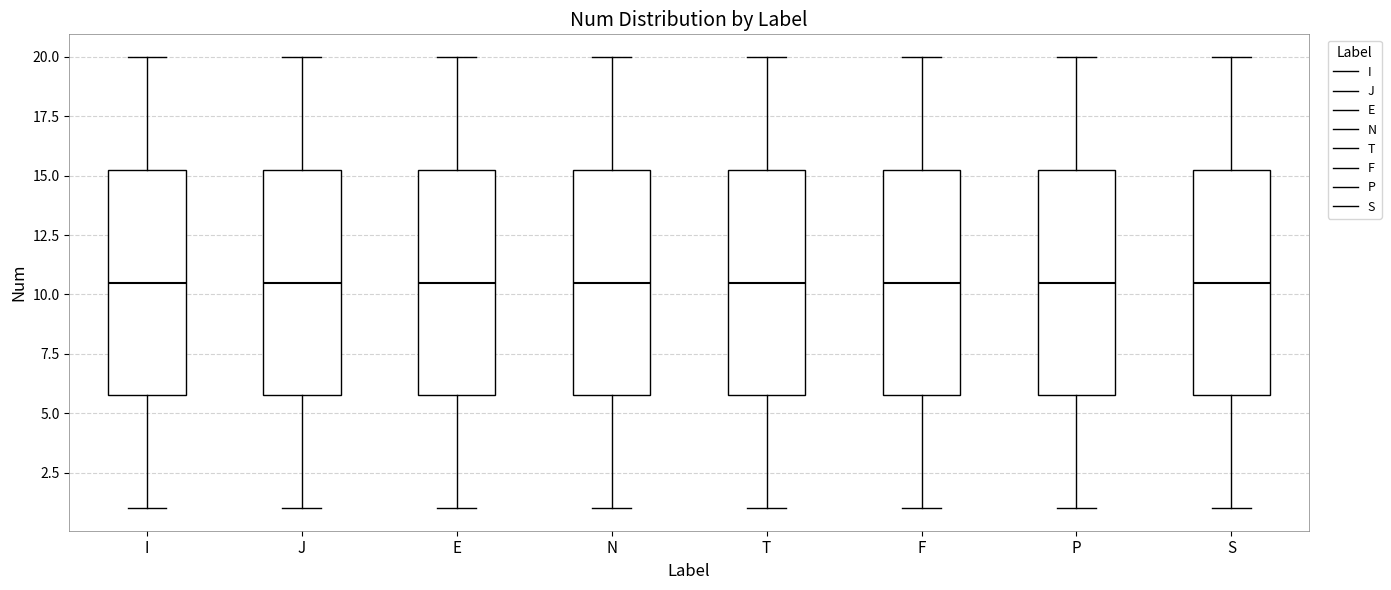

Reading left to right, read every box against the y-axis: the position of its median line, the range the box covers, and the ends of its whiskers. The values are not printed on the chart, so give them approximately, as read against the axis.

I: median 10.5, box 6.0 to 15.5, whiskers 1.0 to 20.0
J: median 10.5, box 6.0 to 15.5, whiskers 1.0 to 20.0
E: median 10.5, box 6.0 to 15.5, whiskers 1.0 to 20.0
N: median 10.5, box 6.0 to 15.5, whiskers 1.0 to 20.0
T: median 10.5, box 6.0 to 15.5, whiskers 1.0 to 20.0
F: median 10.5, box 6.0 to 15.5, whiskers 1.0 to 20.0
P: median 10.5, box 6.0 to 15.5, whiskers 1.0 to 20.0
S: median 10.5, box 6.0 to 15.5, whiskers 1.0 to 20.0